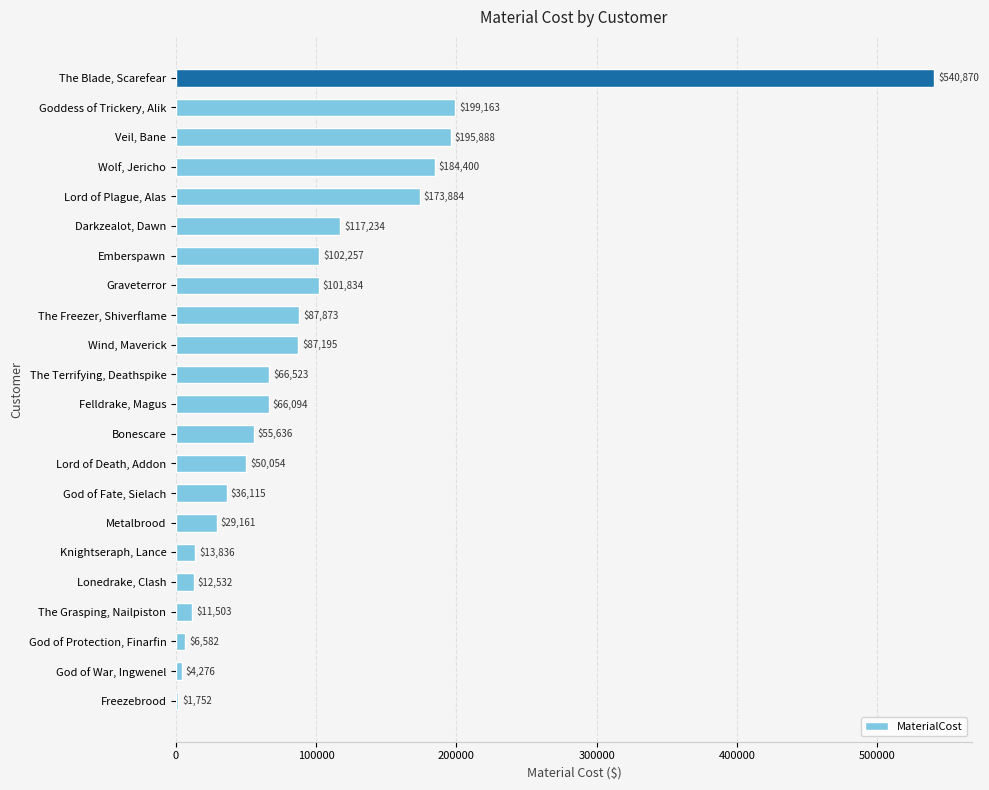

True or false: the data shows 66523.4 at The Terrifying, Deathspike.

True